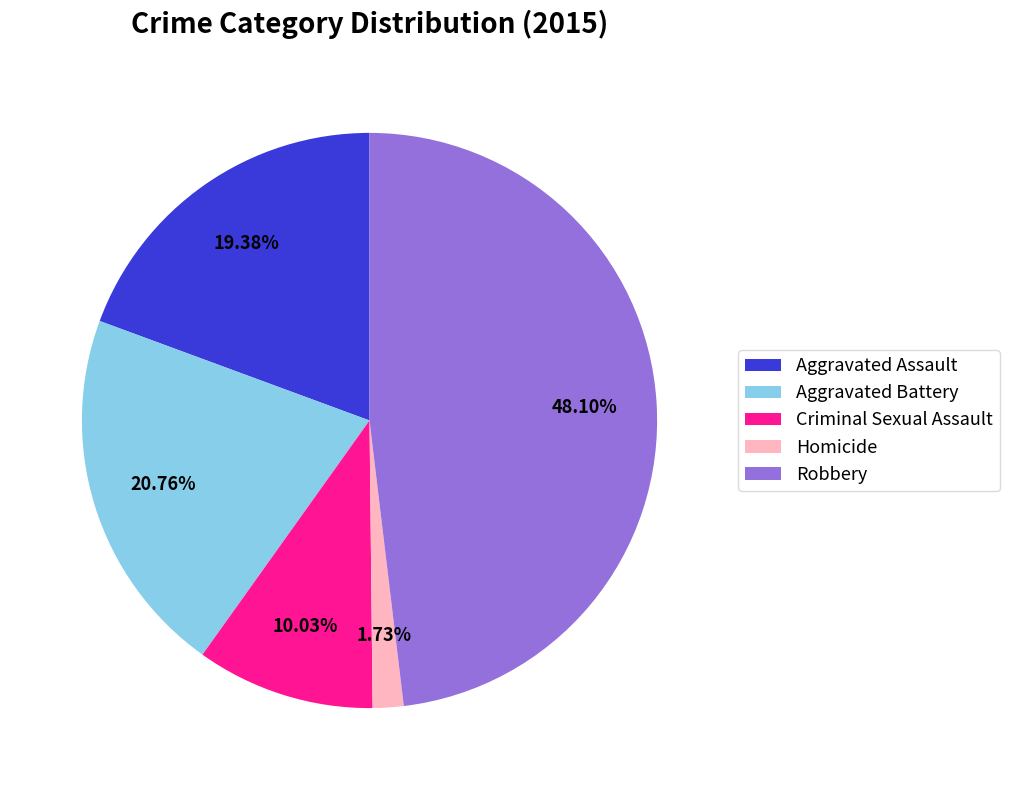

Is Aggravated Battery the majority of the pie?

No